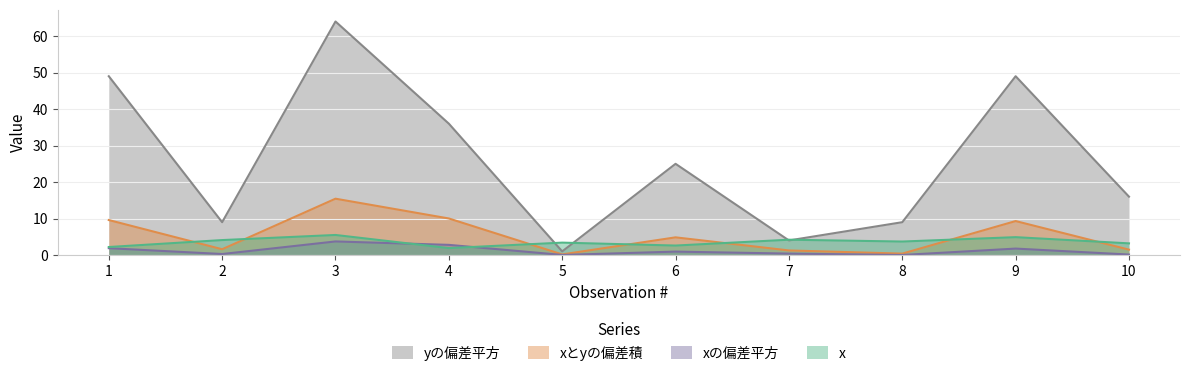

At which label is xの偏差平方 closest to 1?

6